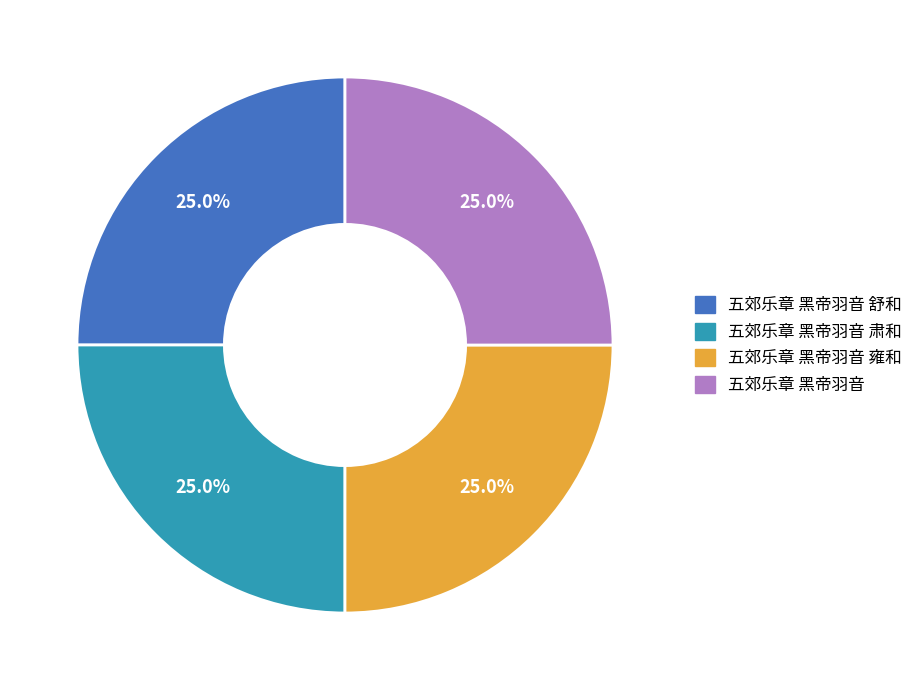

How many slices are in this pie chart?

4